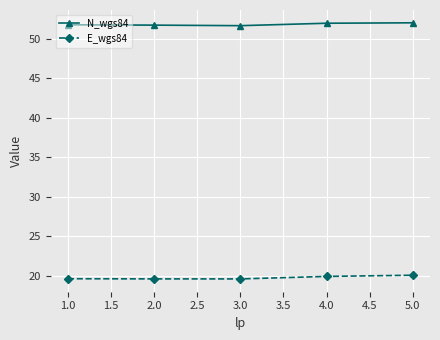

Does the chart have visible grid lines?

Yes